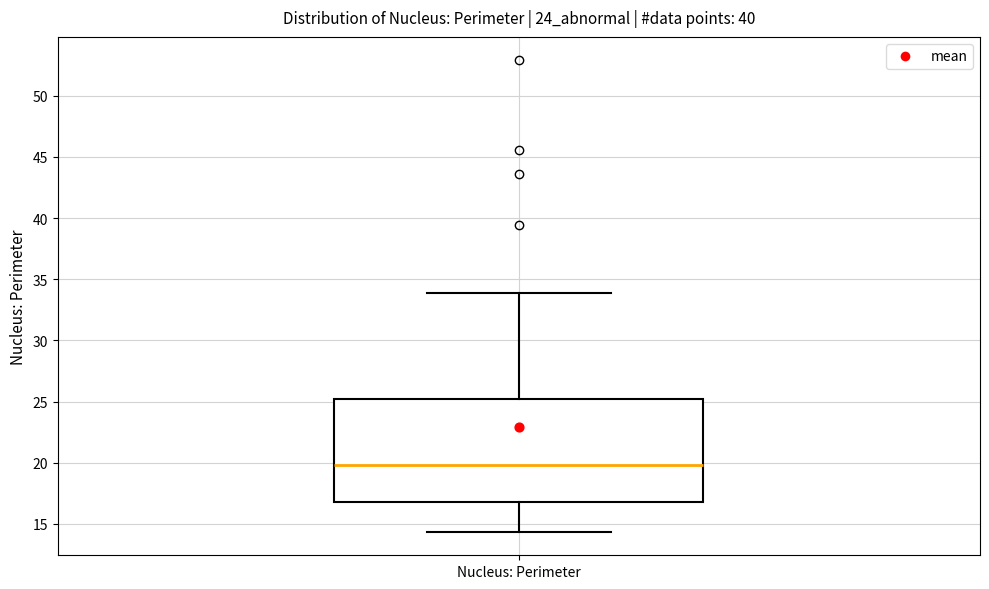

Transcribe this box plot: give where the median line is, the range the box spans, and where the two whiskers end, as read against the y-axis. The values are not printed on the chart, so give them approximately, as read against the axis.

median 20.0, box 17.0 to 25.0, whiskers 14.5 to 34.0